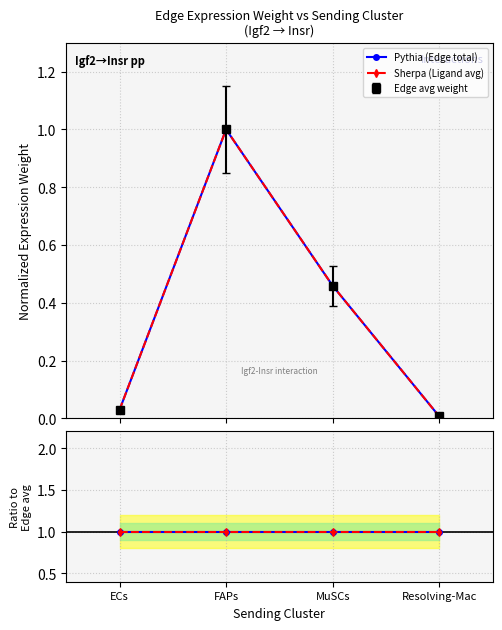

True or false: Ligand avg and Pythia (Edge total) intersect in this chart.

False